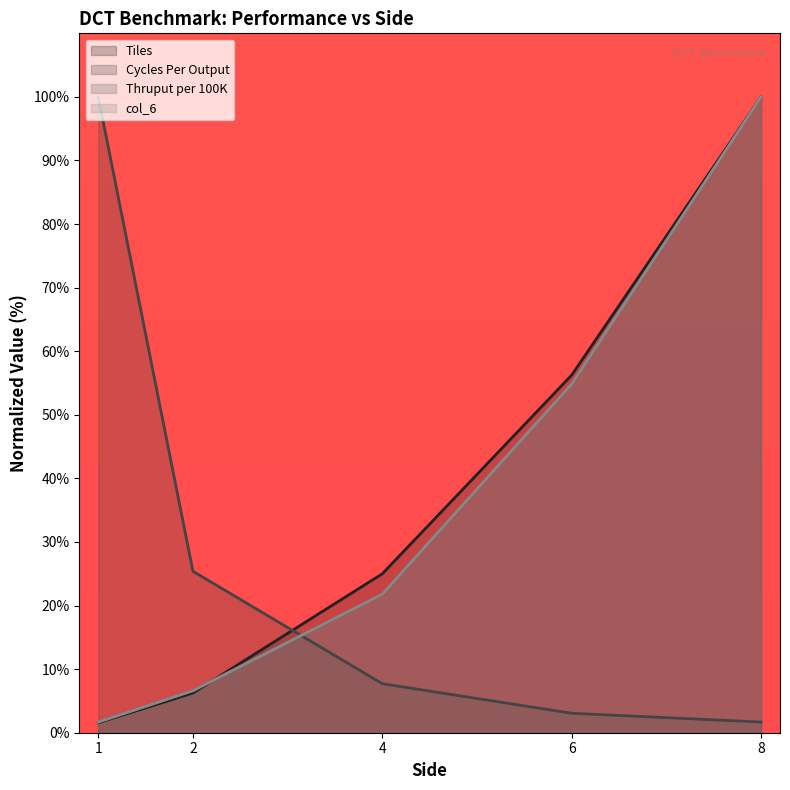

Which series has the largest total across all categories?

Tiles